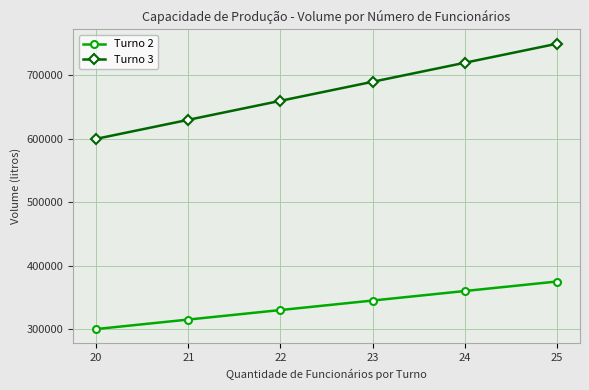

How many data points does each series have?

6